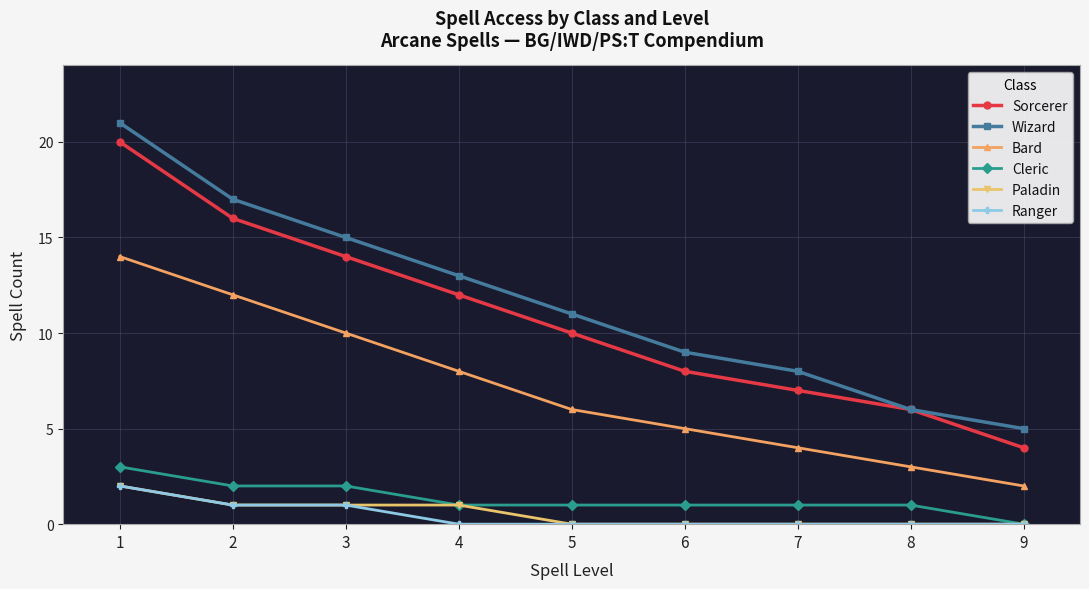

What is the value of the Cleric point at the 7th from the left?

1